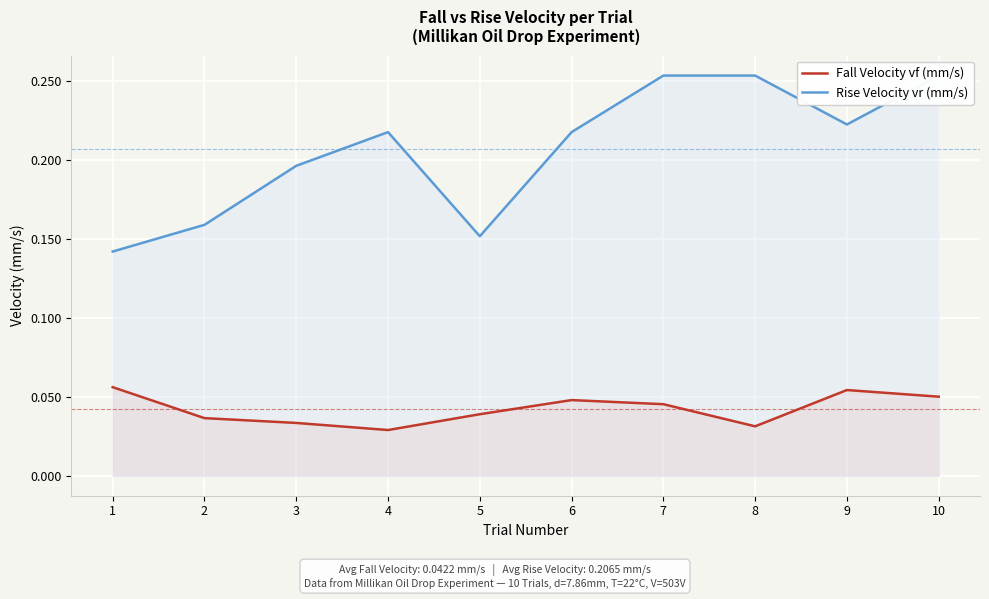

Rank the series by their average value, from highest to lowest.

Rise Velocity vr (mm/s), Fall Velocity vf (mm/s)